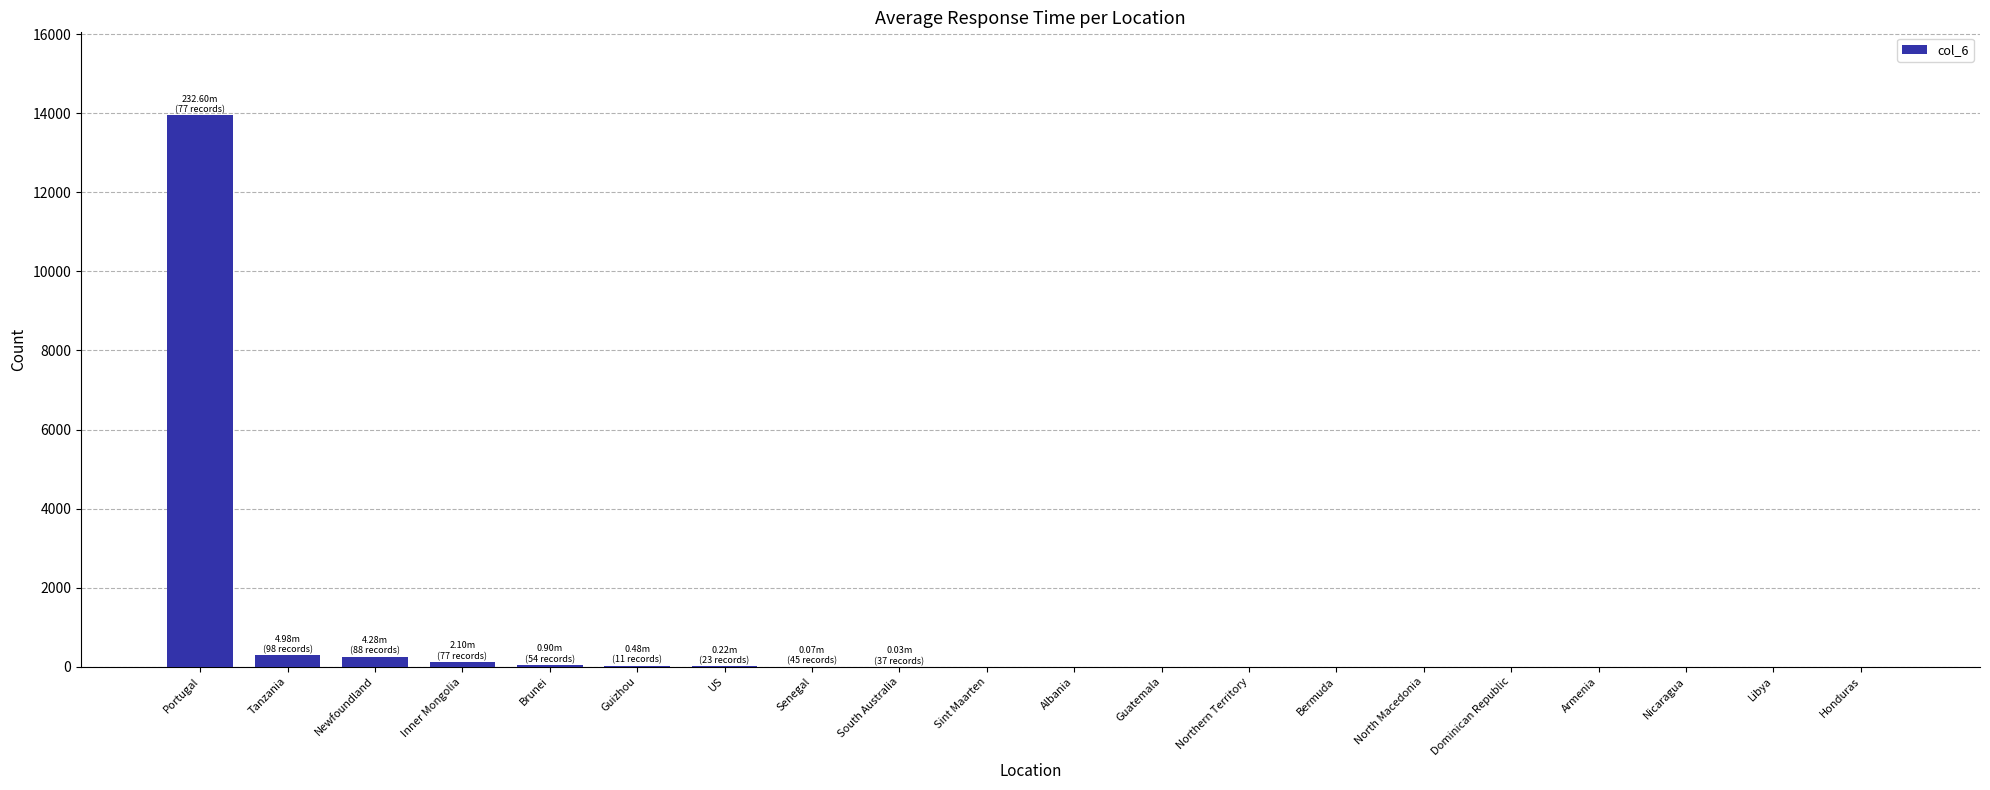

The chart shows a value of 0 at Northern Territory. True or false?

True